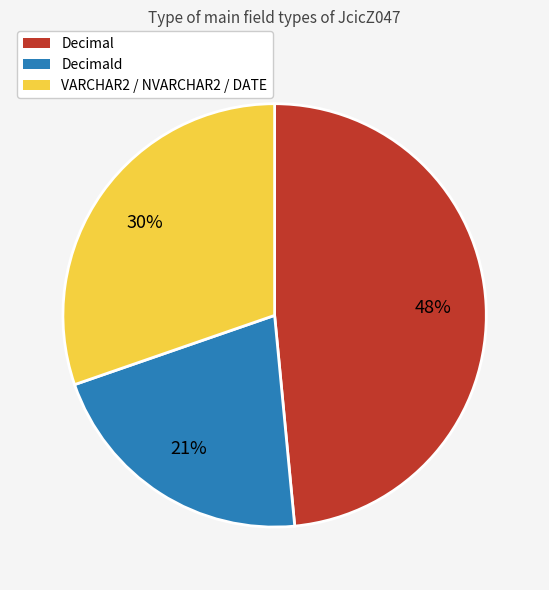

Is there any slice that represents more than half of the pie?

No